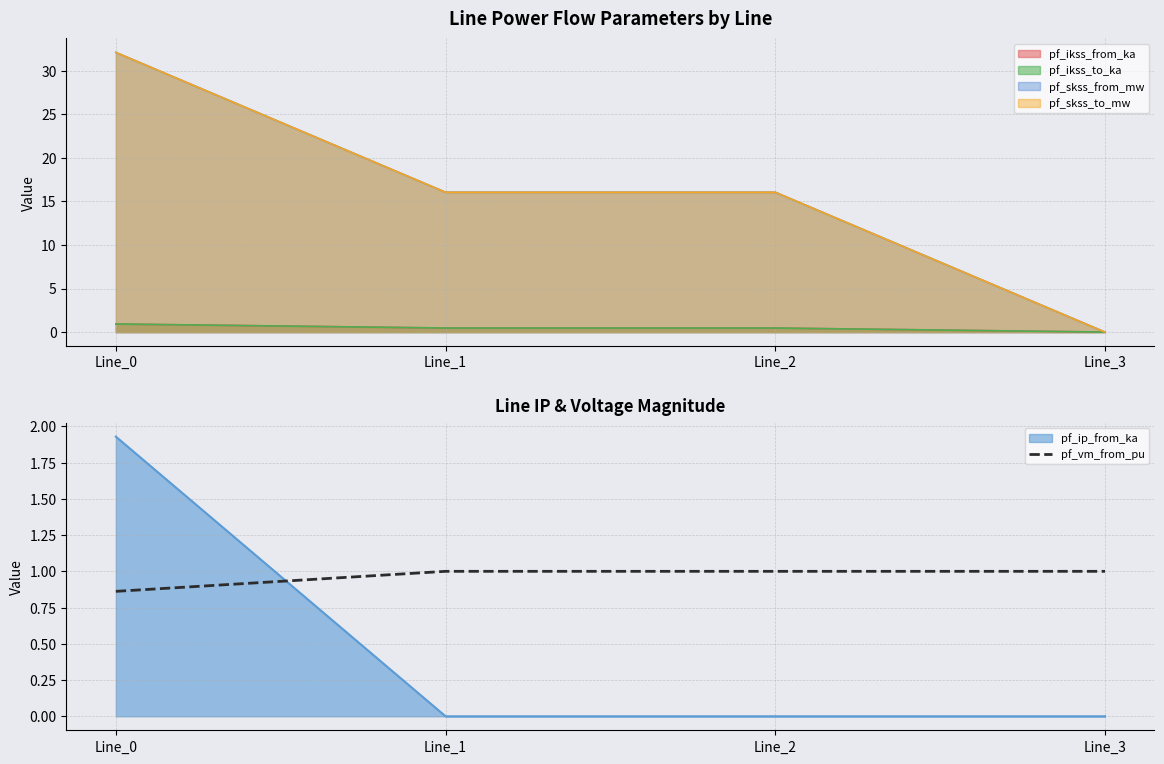

What is the difference between the maximum and minimum values?

0.1